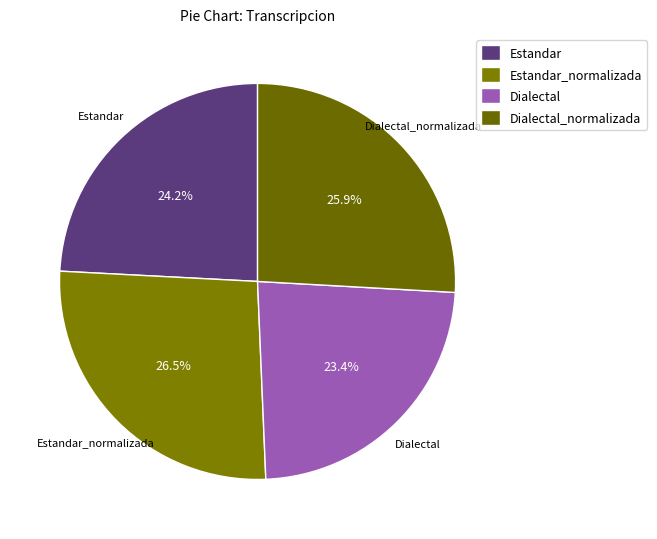

Between Estandar and Estandar_normalizada, which is larger?

Estandar_normalizada